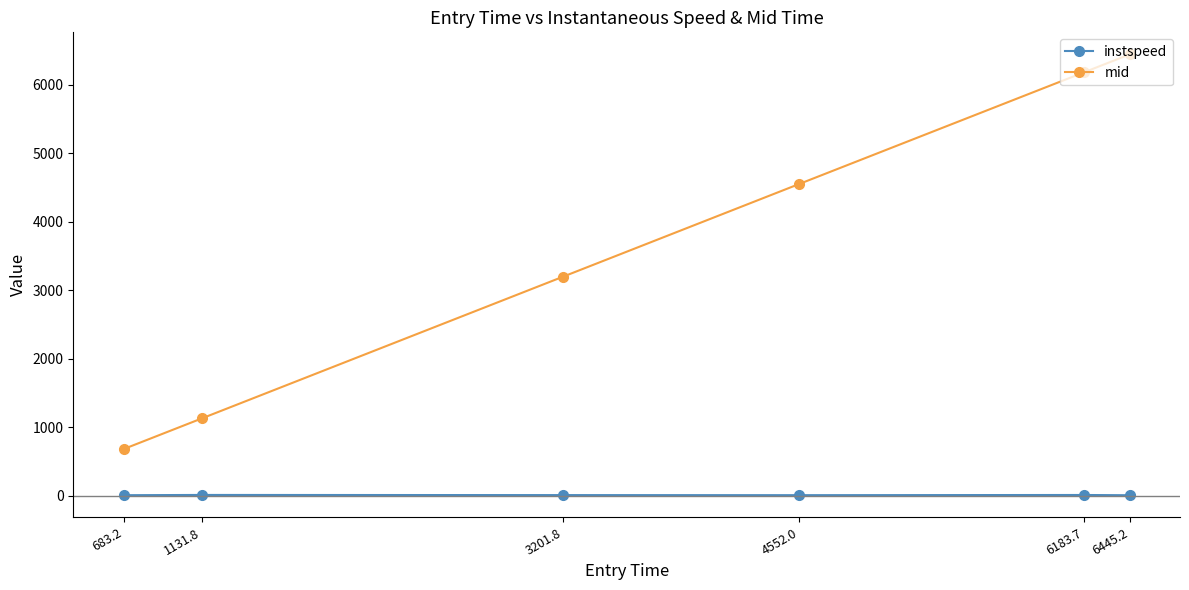

What is the difference between the second highest and second lowest values in the instspeed series?

3.1